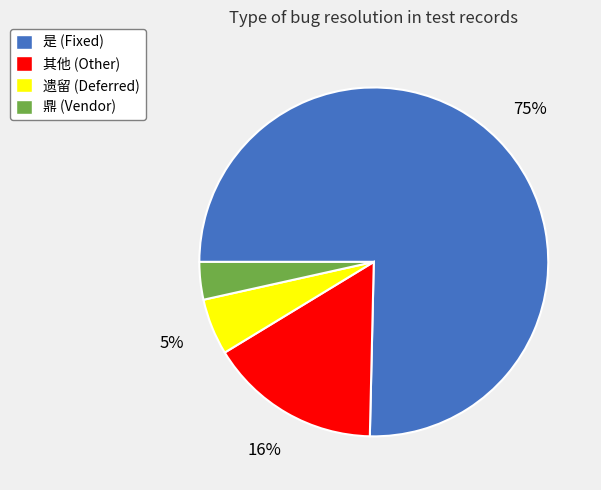

Between 遗留 (Deferred) and 是 (Fixed), which is larger?

是 (Fixed)